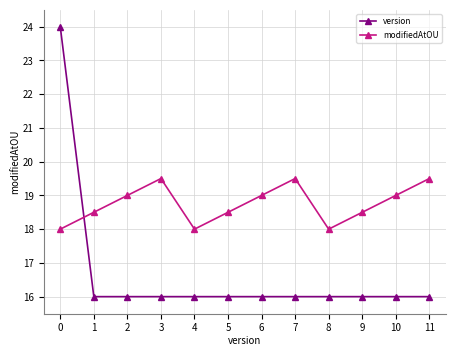

Rank the series by their maximum value, from lowest to highest.

modifiedAtOU, version